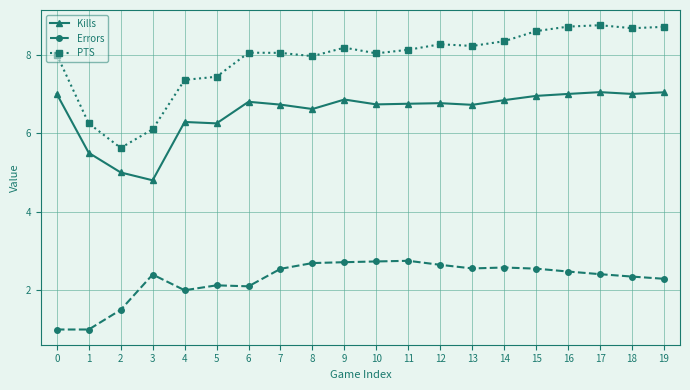

Does the chart have visible grid lines?

Yes